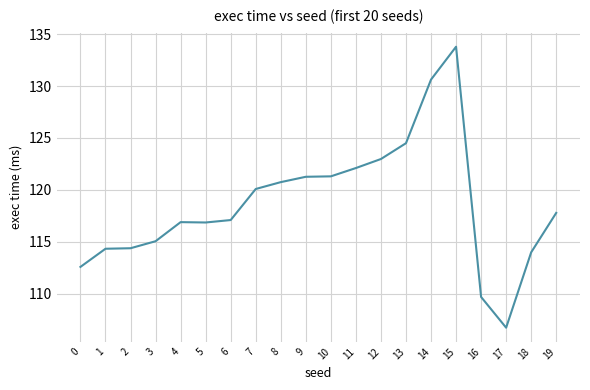

True or false: the data shows 117.1 at 6.

True